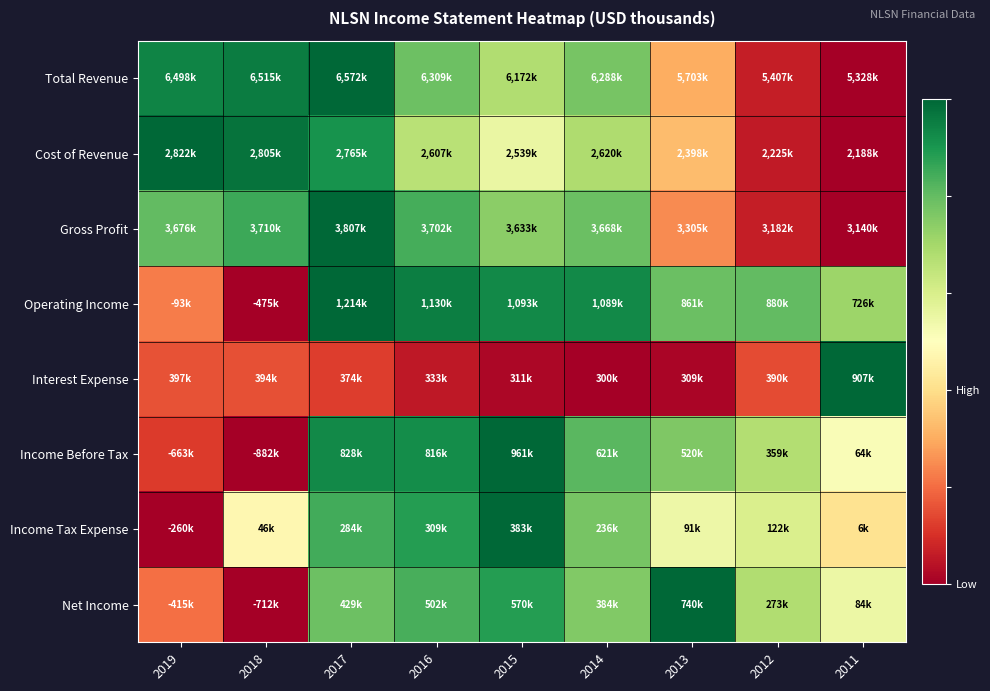

How many series are shown in this chart?

8